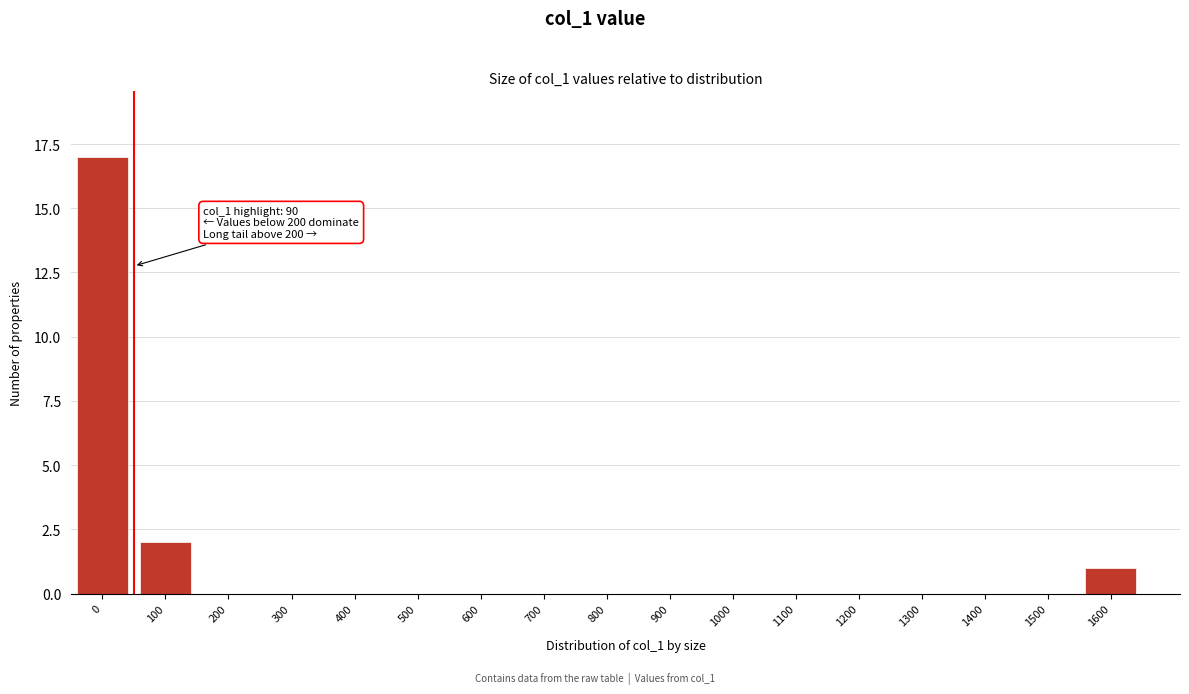

Reading right to left, transcribe all the data shown in this chart.

1600=1	1500=0	1400=0	1300=0	1200=0	1100=0	1000=0	900=0	800=0	700=0	600=0	500=0	400=0	300=0	200=0	100=2	0=17